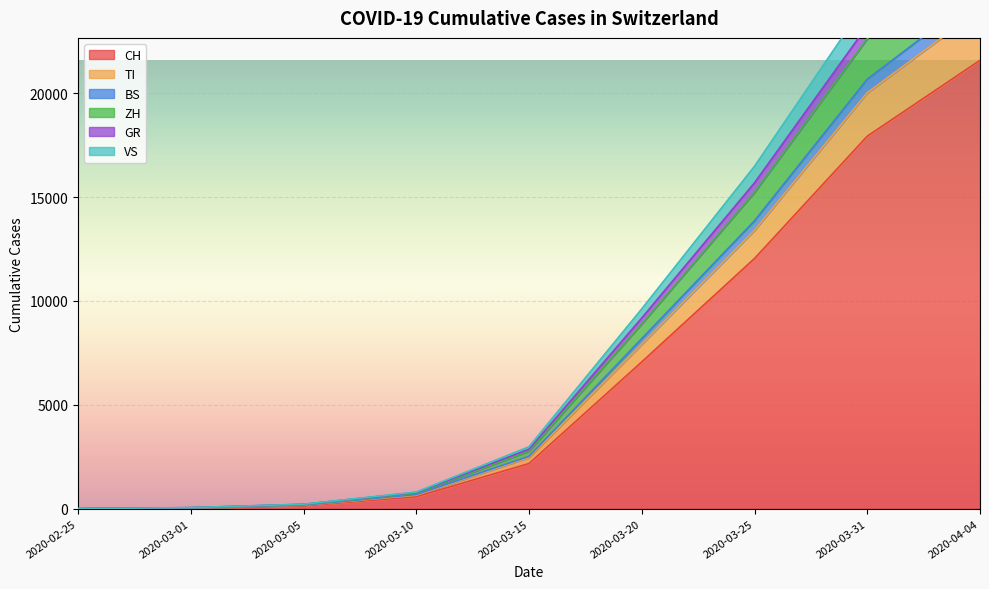

Where is CH nearest to the value 10792?

2020-03-25